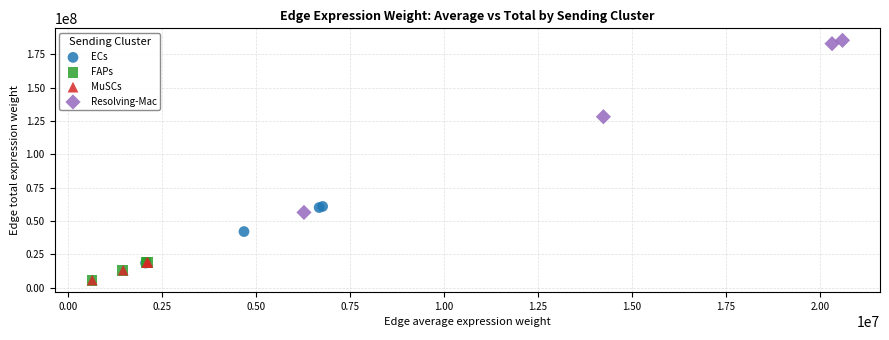

Which series has the largest Y range (max minus min)?

Resolving-Mac